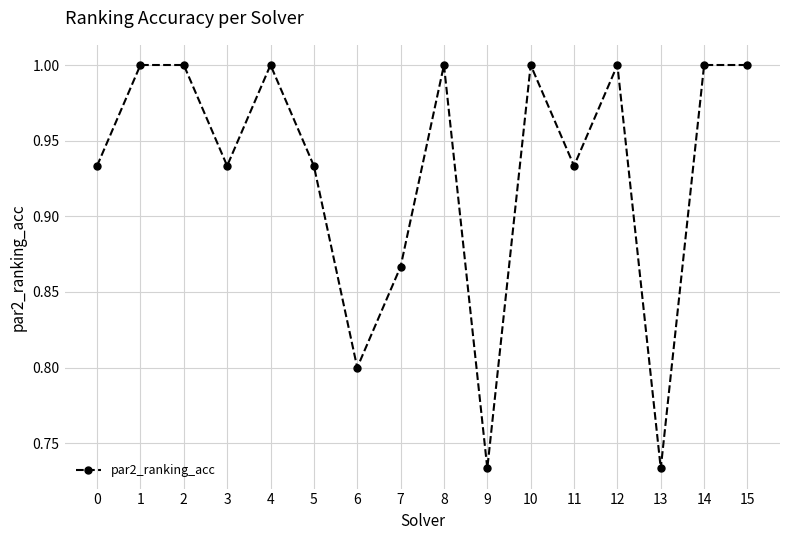

At which category does the data reach its first local valley?

3